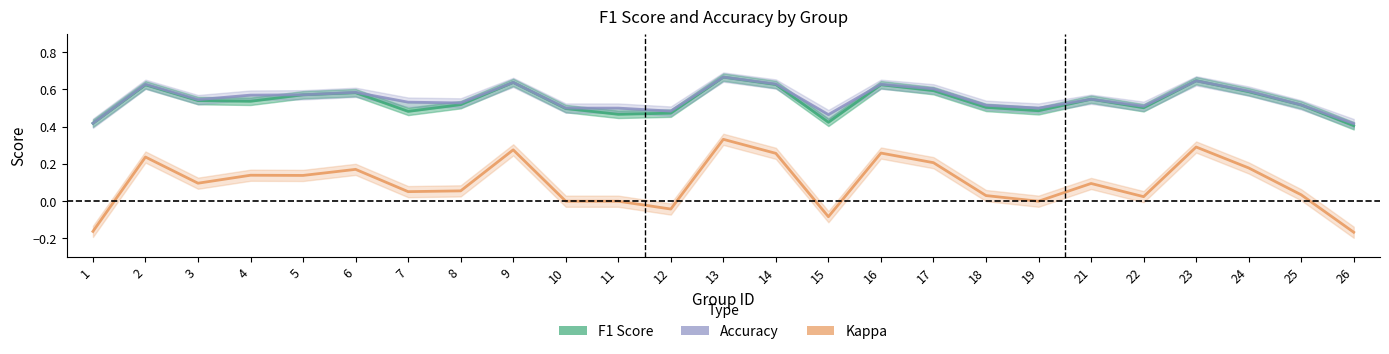

Reading right to left, extract all data points from this chart.

F1 Score: 26=0.4	25=0.5	24=0.6	23=0.6	22=0.5	21=0.5	19=0.5	18=0.5	17=0.6	16=0.6	15=0.4	14=0.6	13=0.7	12=0.5	11=0.5	10=0.5	9=0.6	8=0.5	7=0.5	6=0.6	5=0.6	4=0.5	3=0.5	2=0.6	1=0.4
Accuracy: 26=0.4	25=0.5	24=0.6	23=0.6	22=0.5	21=0.5	19=0.5	18=0.5	17=0.6	16=0.6	15=0.5	14=0.6	13=0.7	12=0.5	11=0.5	10=0.5	9=0.6	8=0.5	7=0.5	6=0.6	5=0.6	4=0.6	3=0.5	2=0.6	1=0.4
Kappa: 26=-0.2	25=0.0	24=0.2	23=0.3	22=0.0	21=0.1	19=0.0	18=0.0	17=0.2	16=0.3	15=-0.1	14=0.3	13=0.3	12=-0.0	11=0.0	10=0.0	9=0.3	8=0.1	7=0.1	6=0.2	5=0.1	4=0.1	3=0.1	2=0.2	1=-0.2